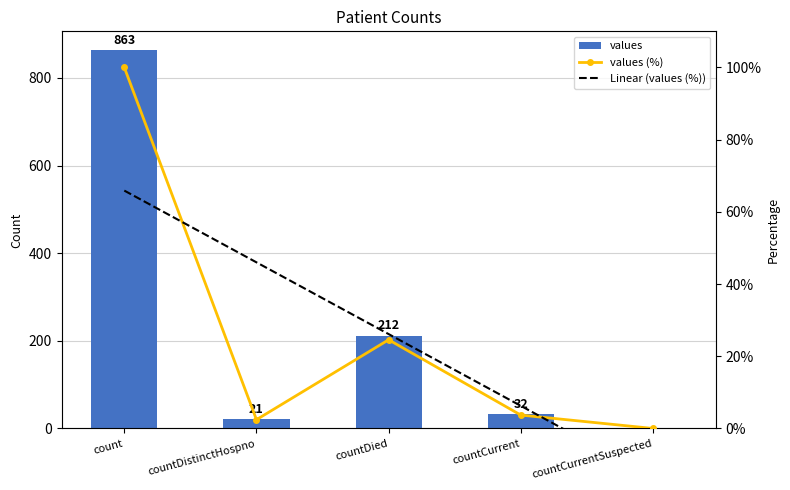

How many data points does each series have?

5